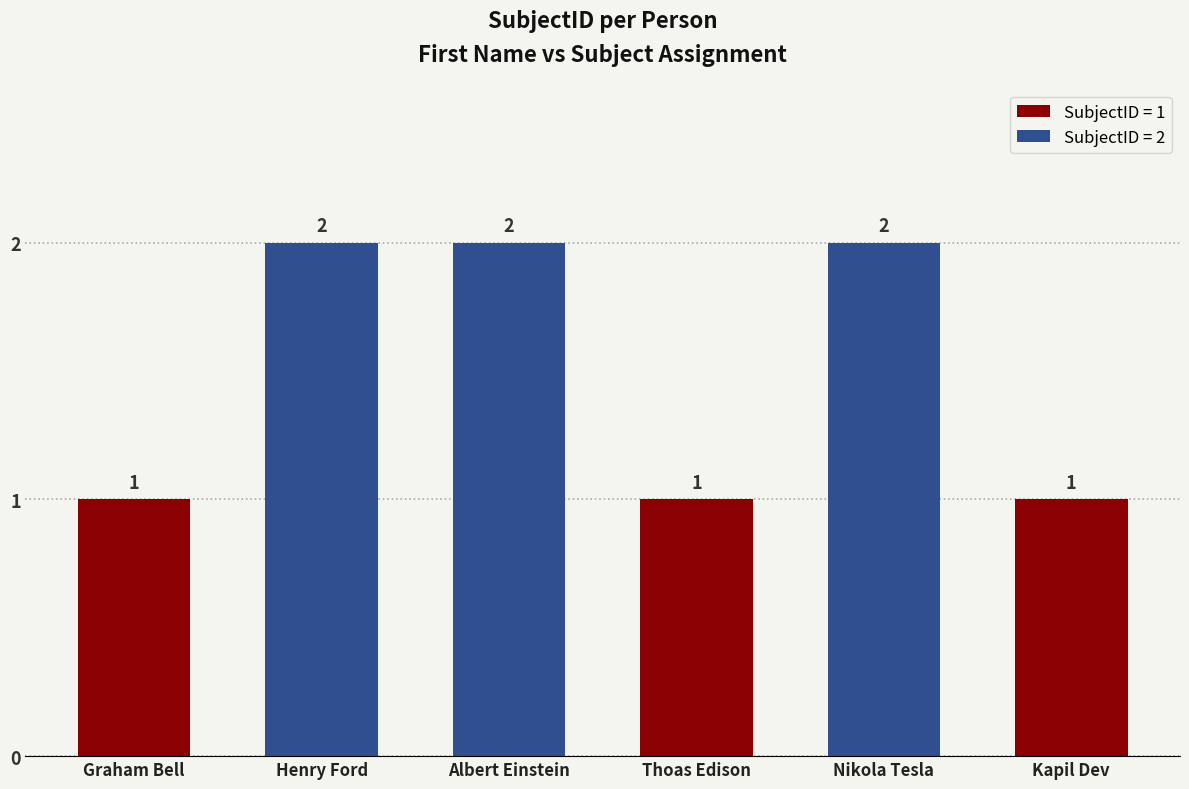

What is the value of the 1st bar from the left?

1